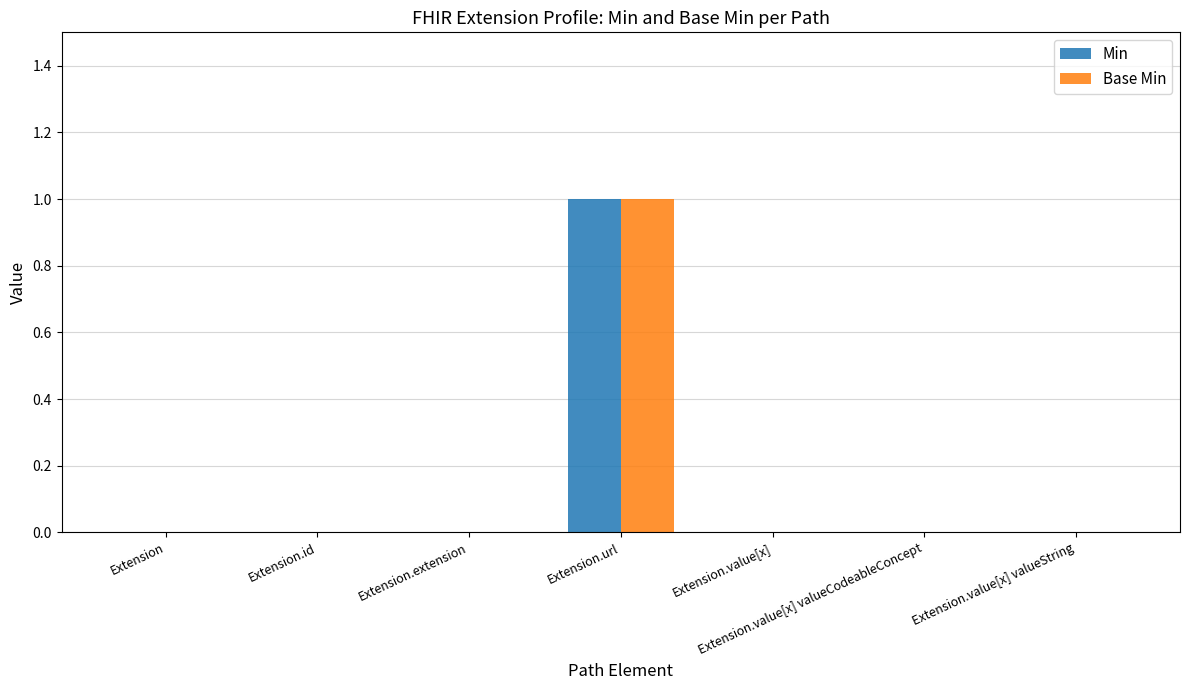

At which category is the sum across all series the highest?

Extension.url